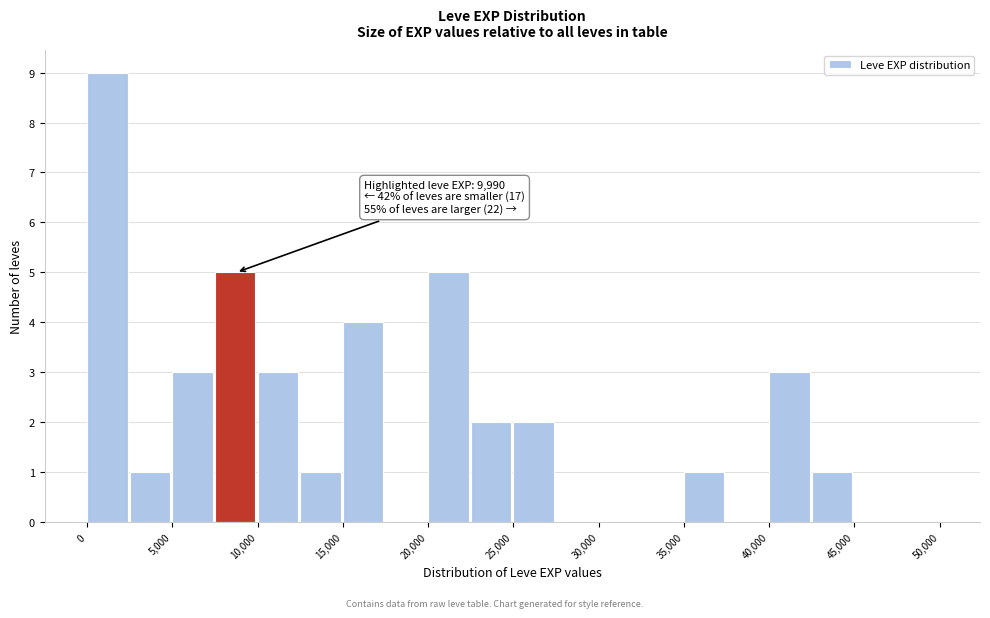

Over which range of the x-axis is the bar tallest?

0 to 2500